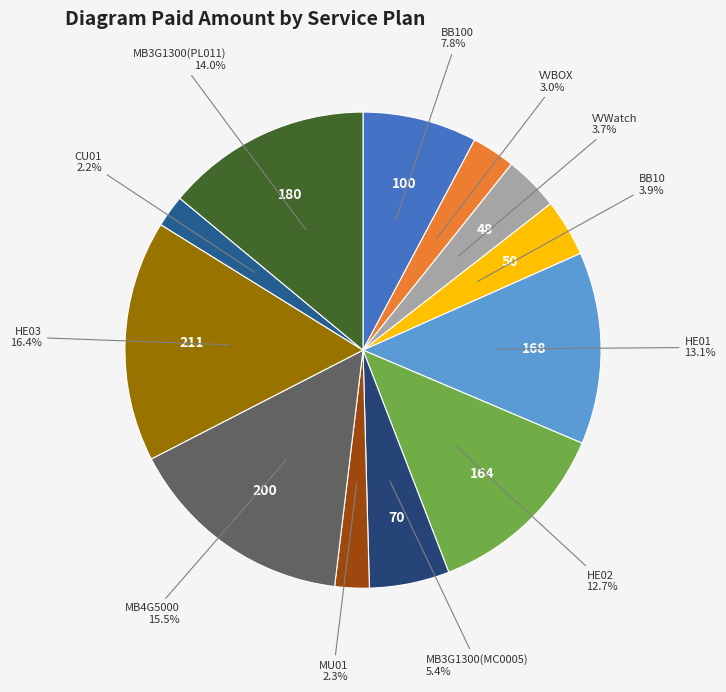

Does any single category account for the majority?

No